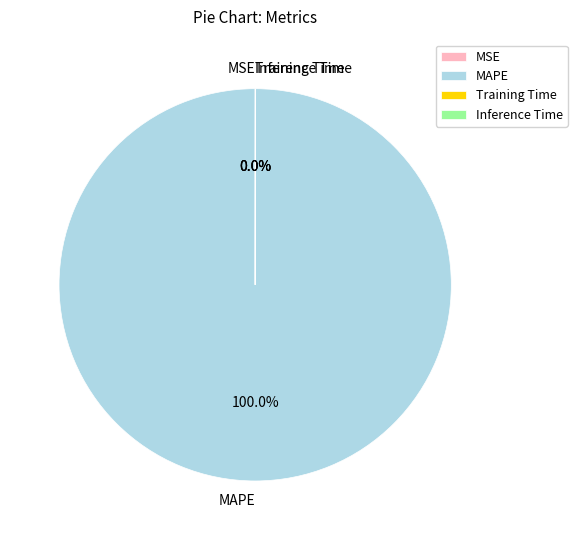

Which category has the biggest portion of the pie?

MAPE